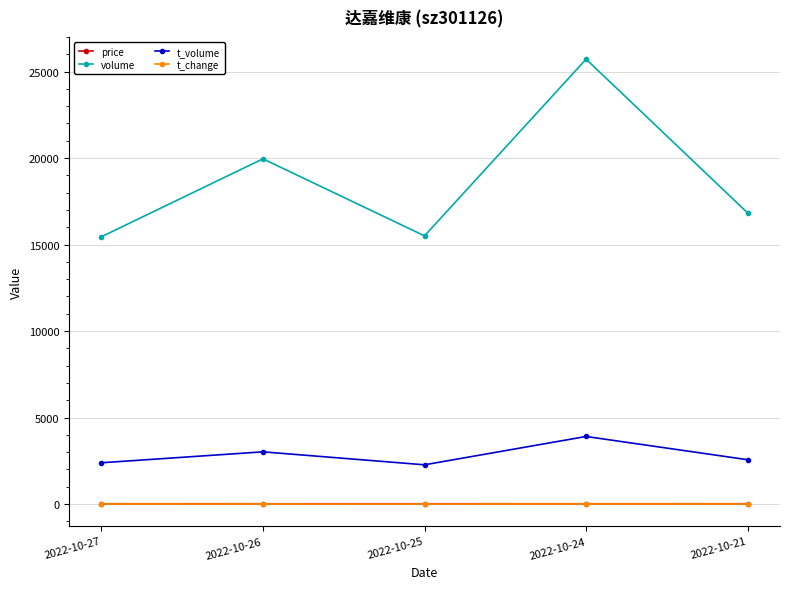

Does the chart have visible grid lines?

Yes